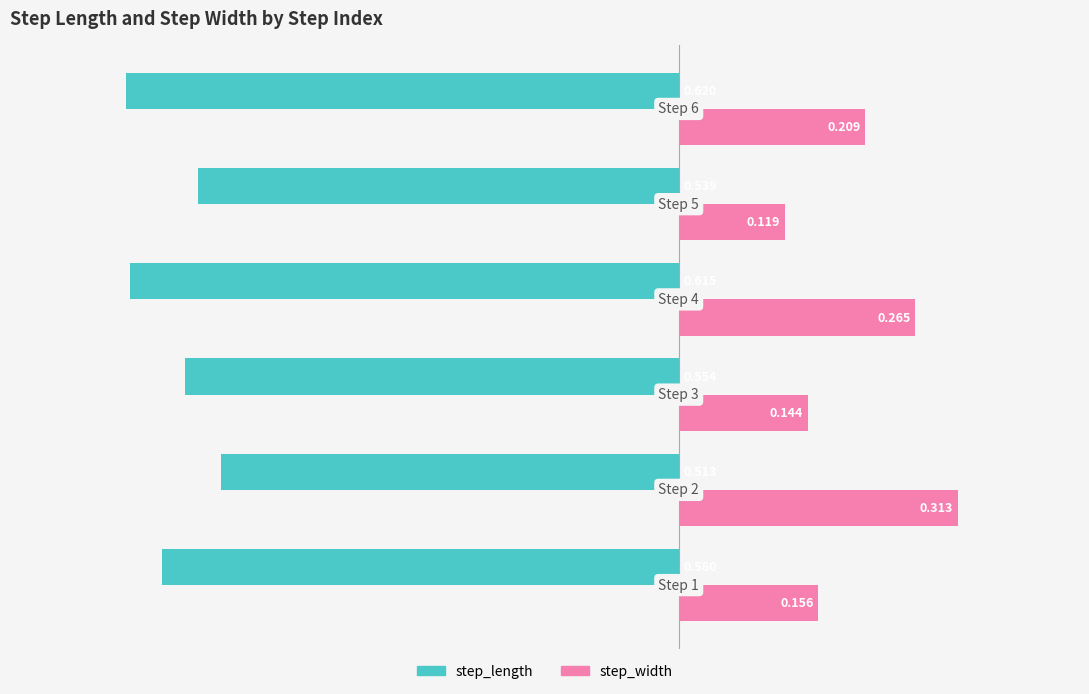

Which series has the largest total across all categories?

step_width